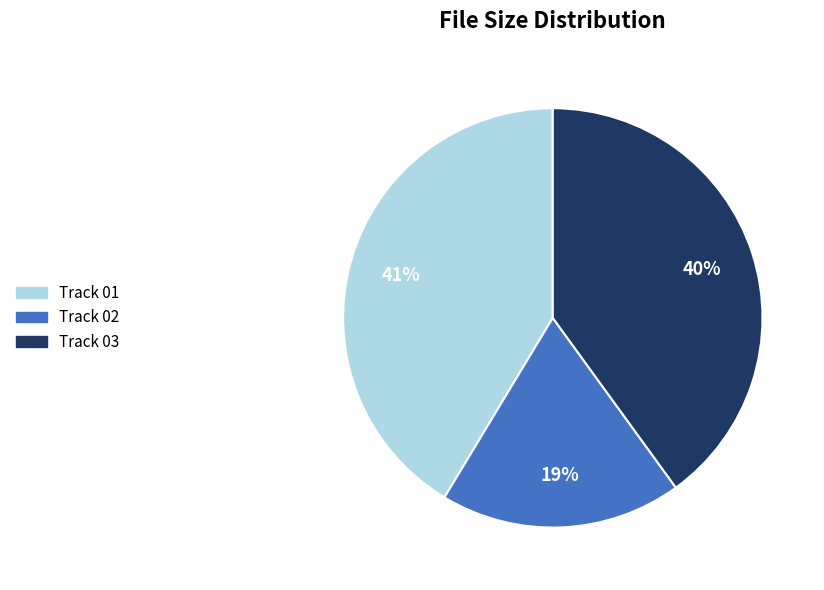

What is the ratio of the value at Track 01 to the value at Track 02?

2.2